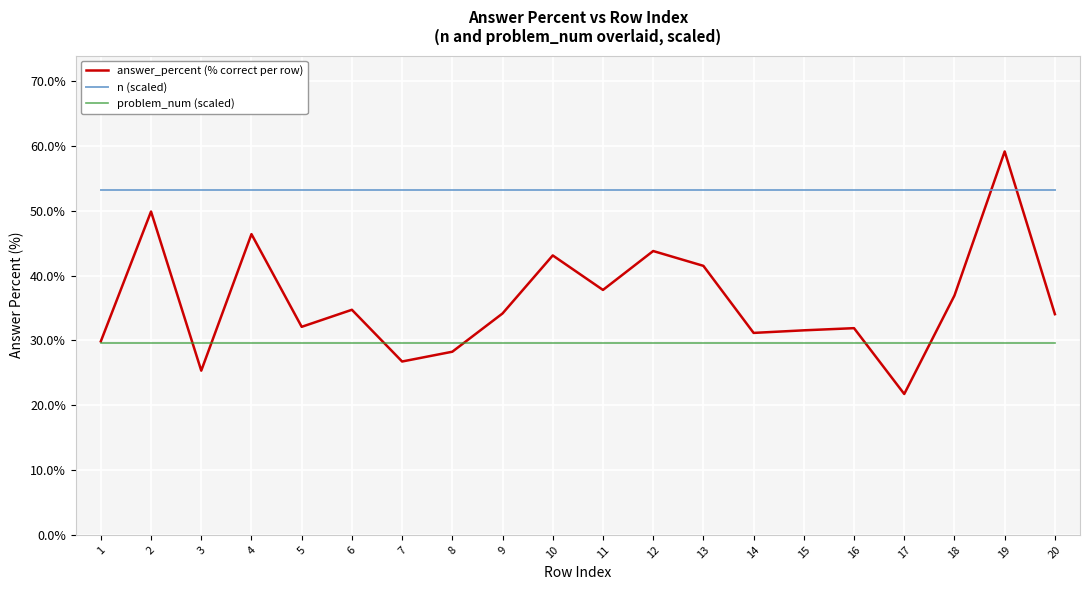

Rank the series by their average value, from highest to lowest.

n (scaled), answer_percent (% correct per row), problem_num (scaled)